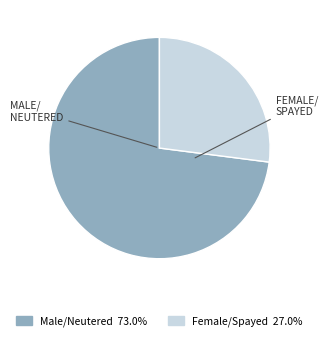

Count the number of slices in the pie.

2